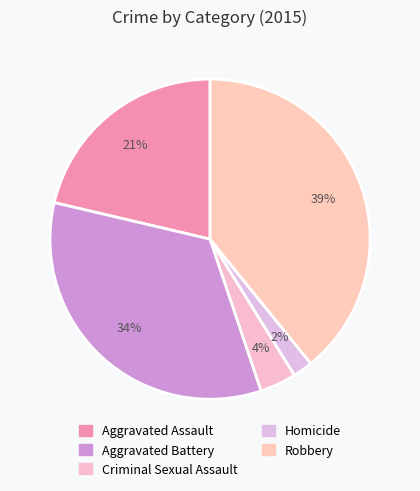

Count the number of slices in the pie.

5